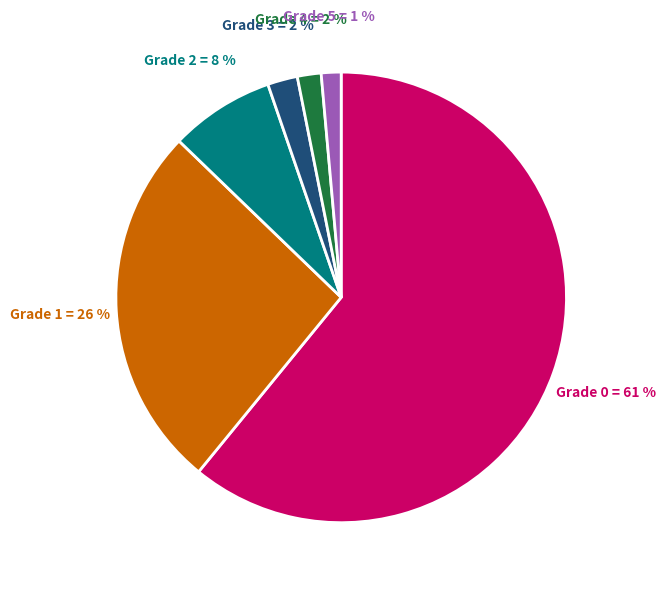

To the nearest percent, what is the average slice percentage?

17%